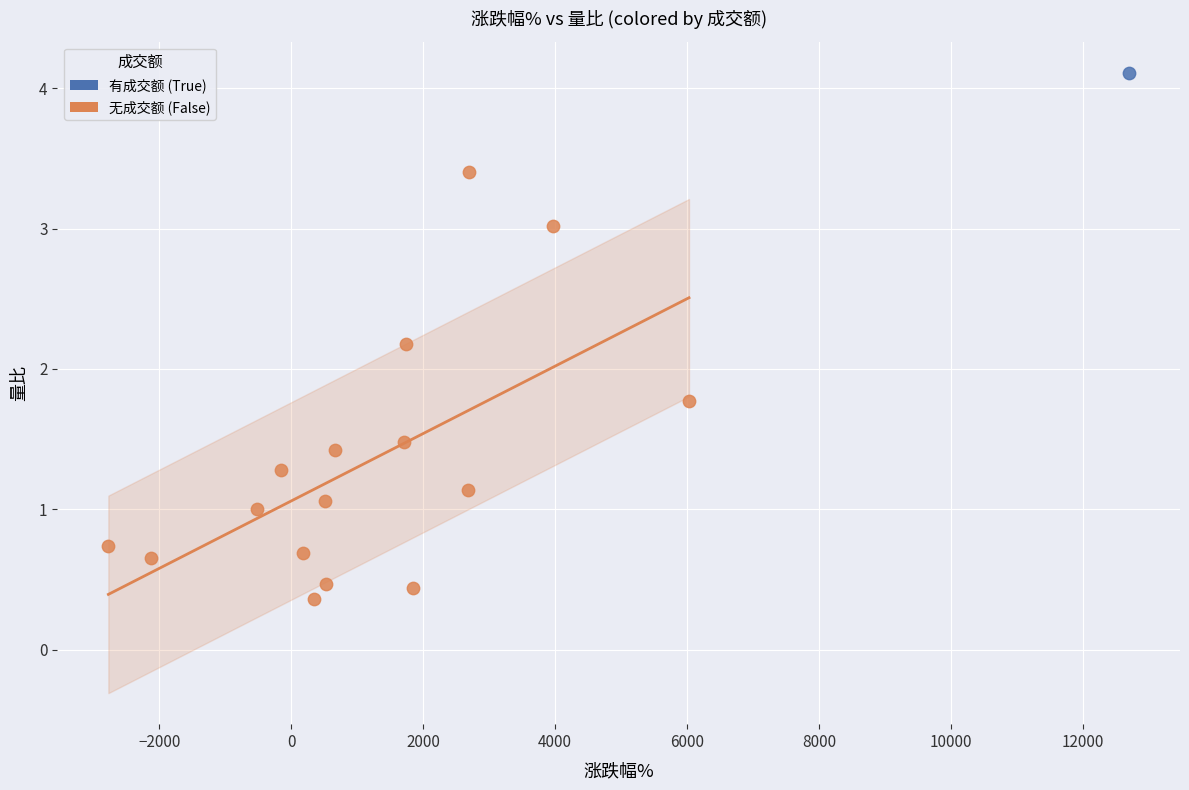

What are all the series names shown in the legend?

有成交额 (True), 无成交额 (False)